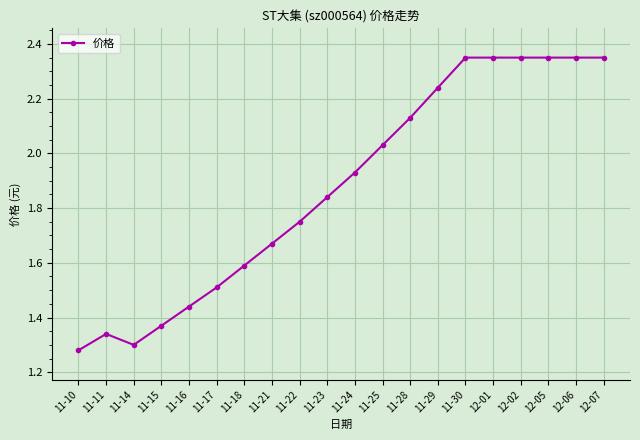

At which category does the data reach its first local valley?

11-14